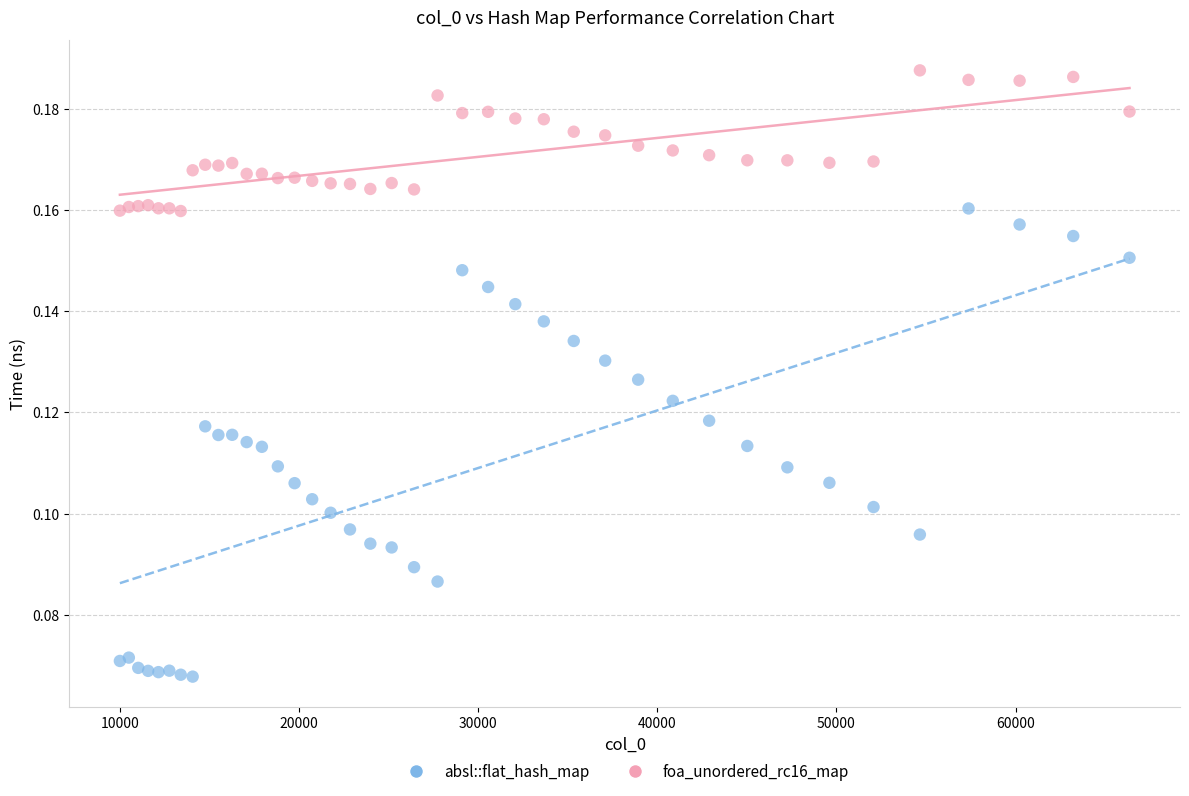

What are all the series names shown in the legend?

absl::flat_hash_map, foa_unordered_rc16_map